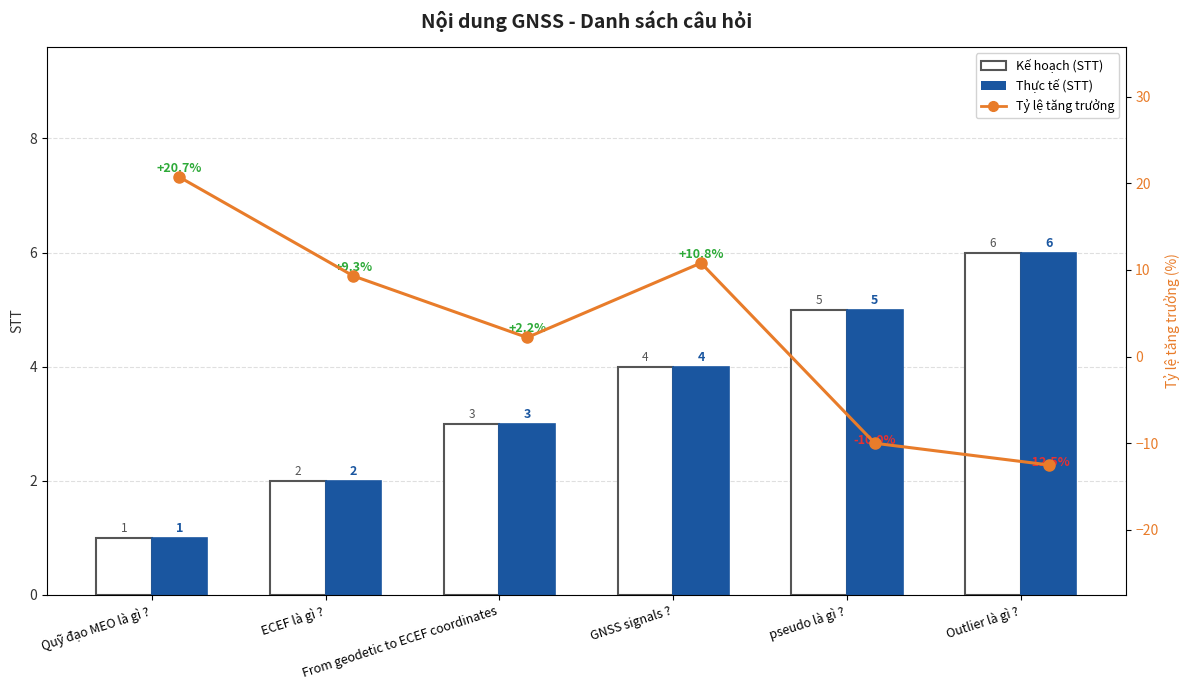

What is the label of the 6th bar from the right?

Quỹ đạo MEO là gì ?